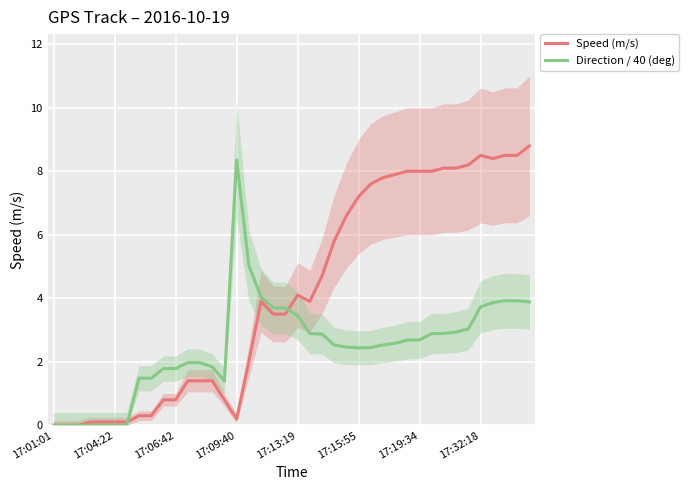

How many interior local peaks does the Speed (m/s) series have?

3